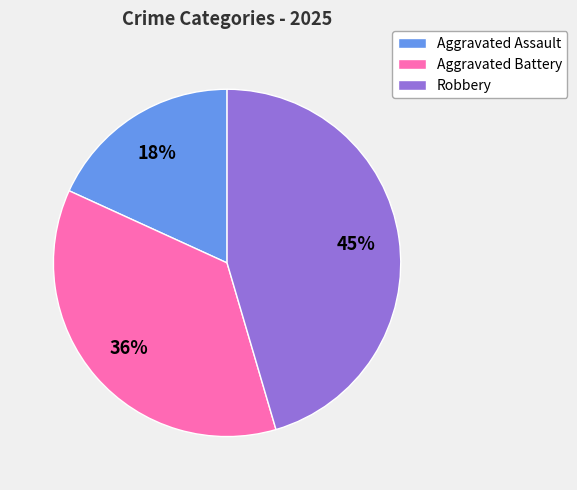

Does any single category account for the majority?

No